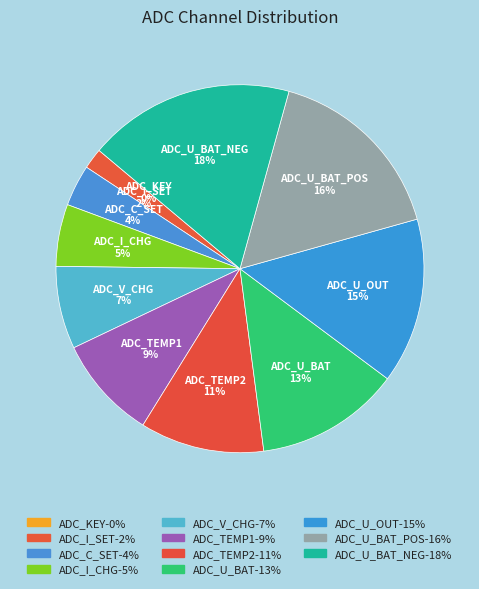

Does ADC_TEMP2 account for over 50% of the chart?

No